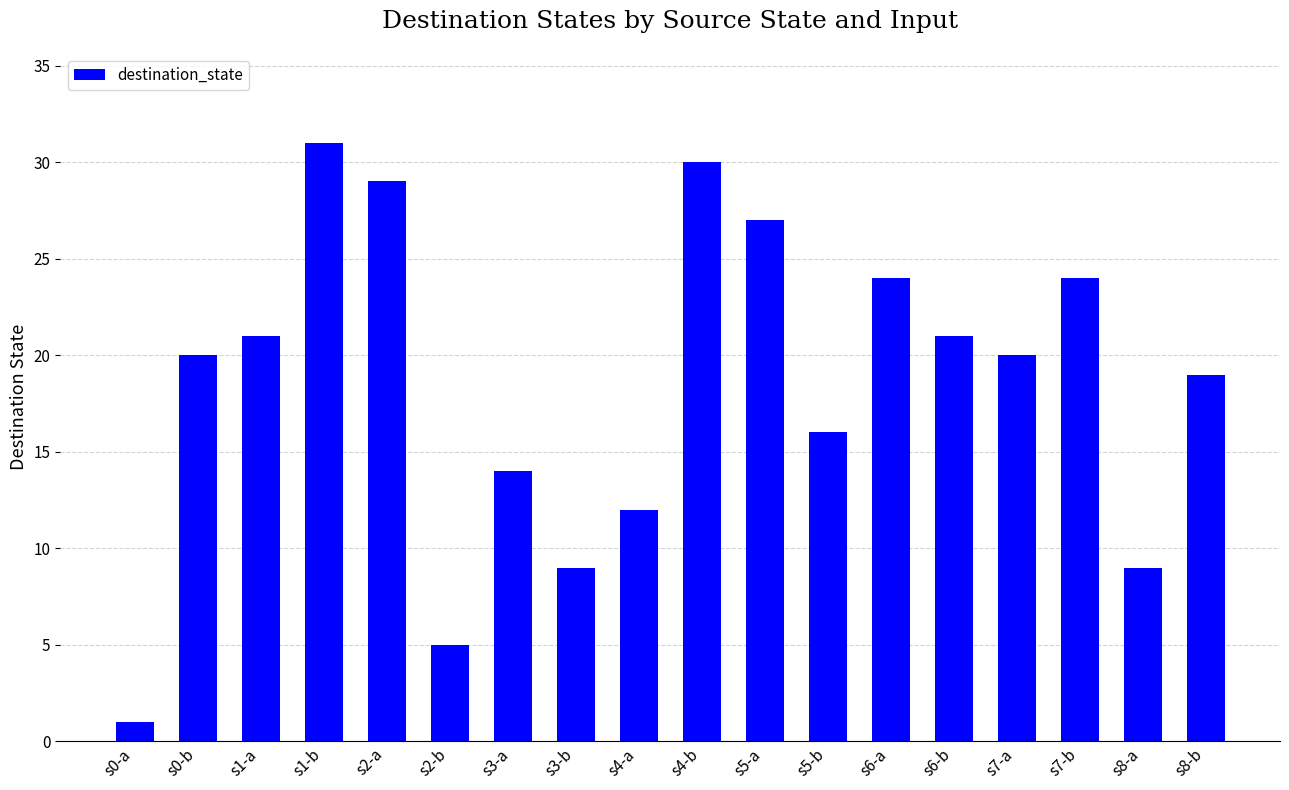

What is the average value?

18